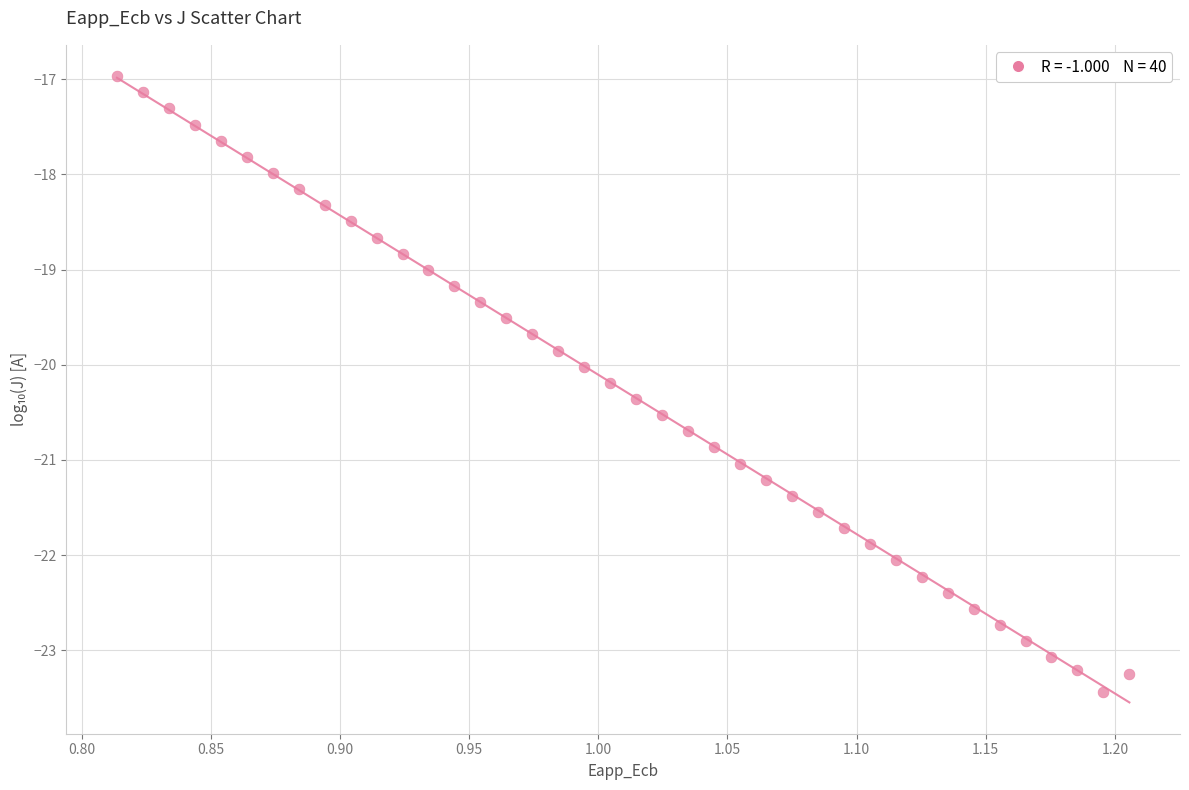

What is the range of Y values (max minus min)?

6.5